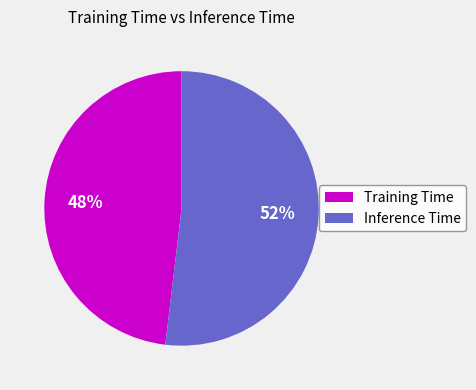

To the nearest percent, what portion does Training Time represent?

48%